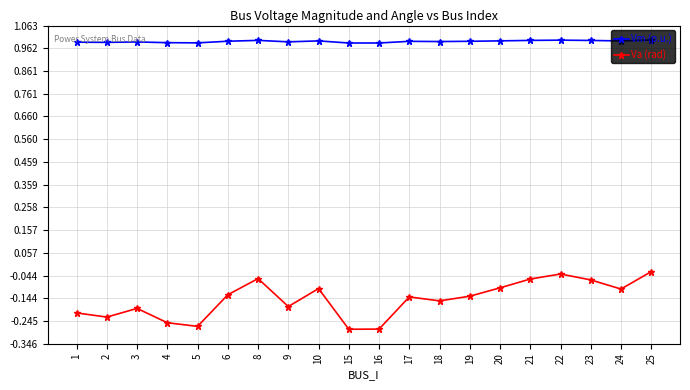

At which category does Va (rad) reach its first local peak?

3